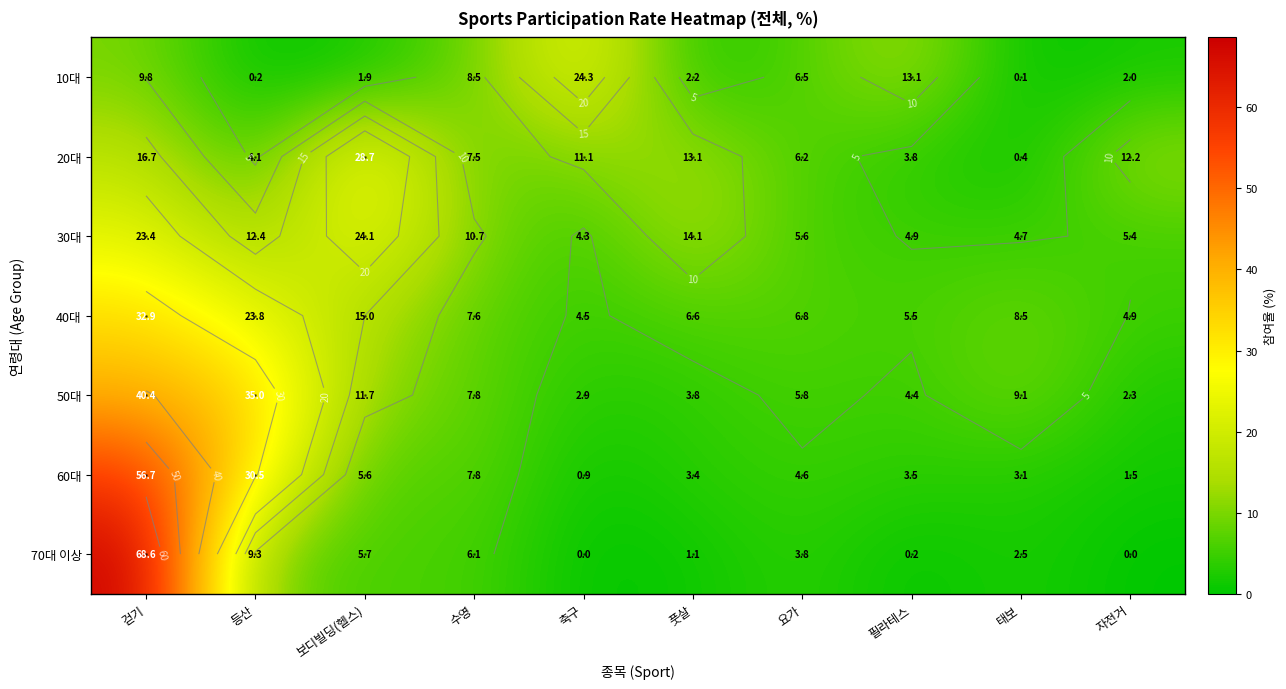

At which label does 50대 reach its peak?

걷기